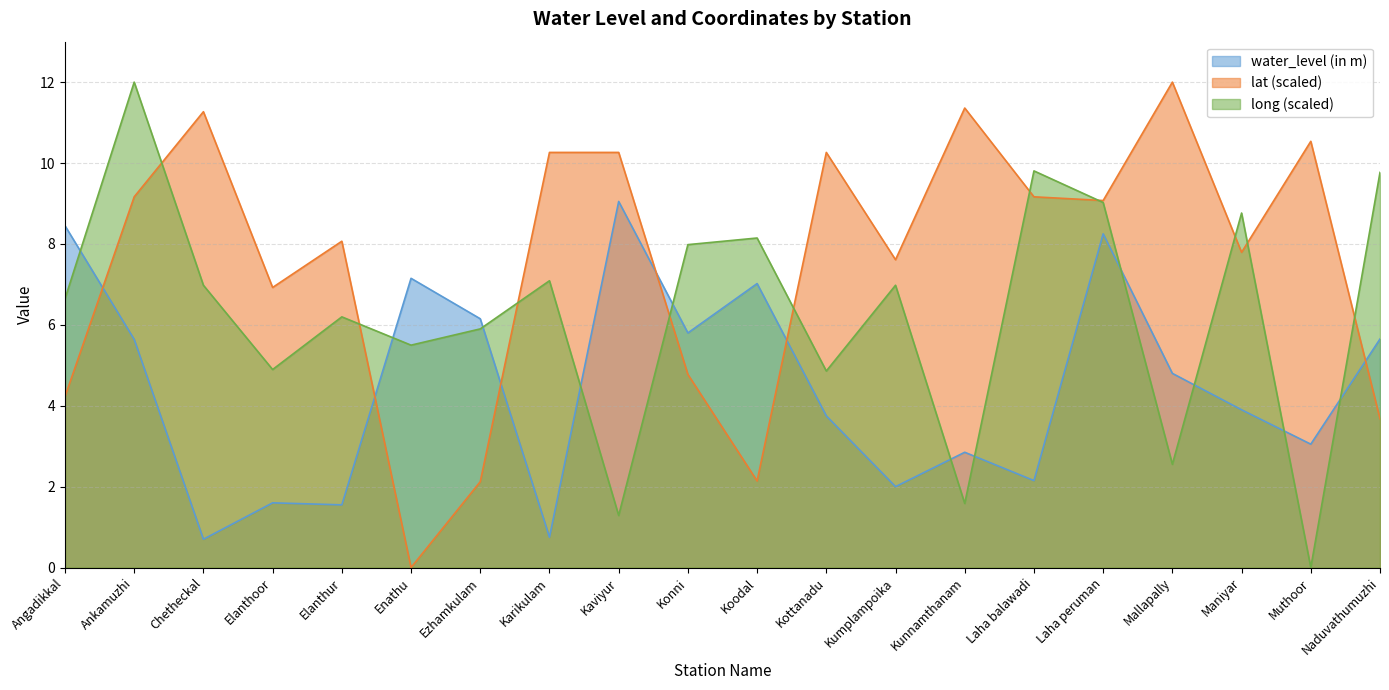

Which label corresponds to the smallest value in the chart?

Enathu